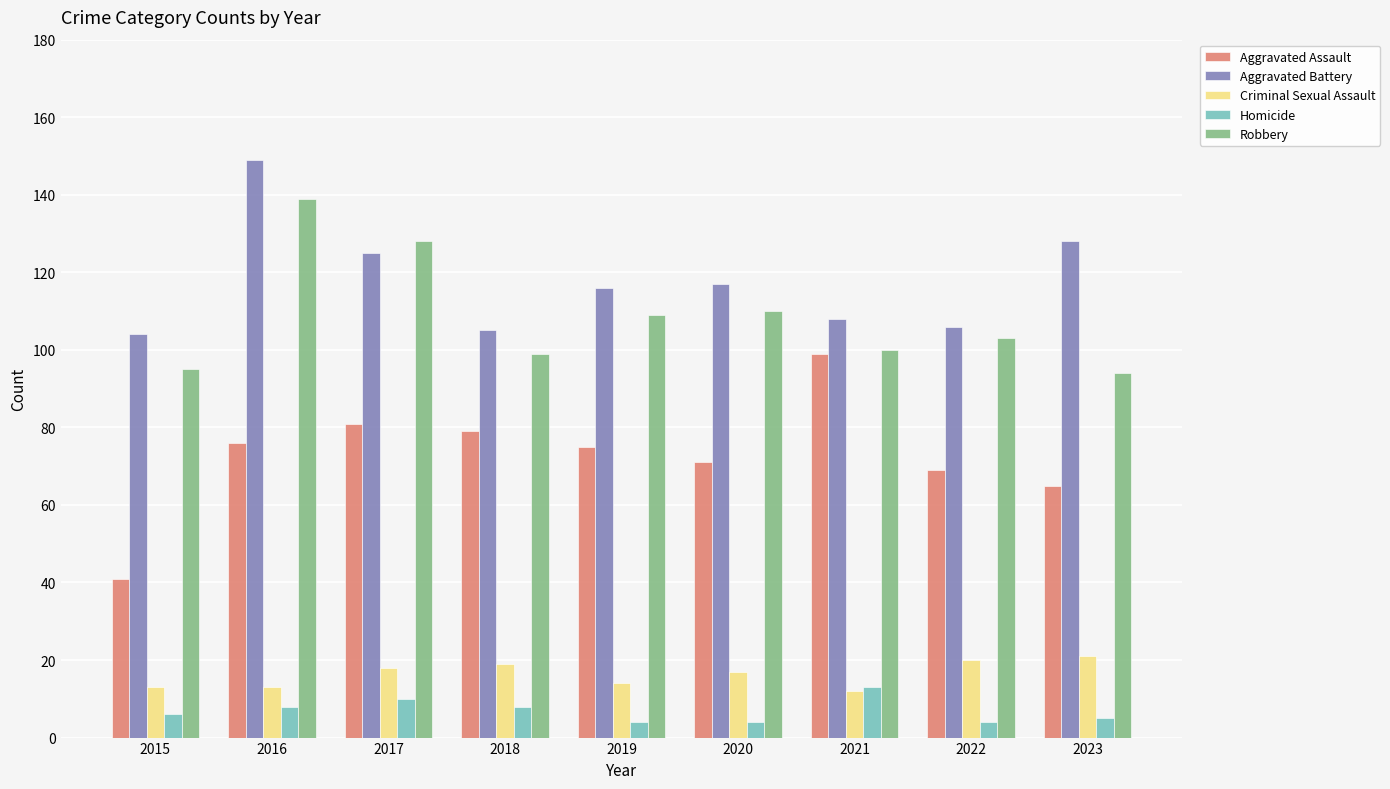

Rank the series at 2016 from highest to lowest value.

Aggravated Battery, Robbery, Aggravated Assault, Criminal Sexual Assault, Homicide